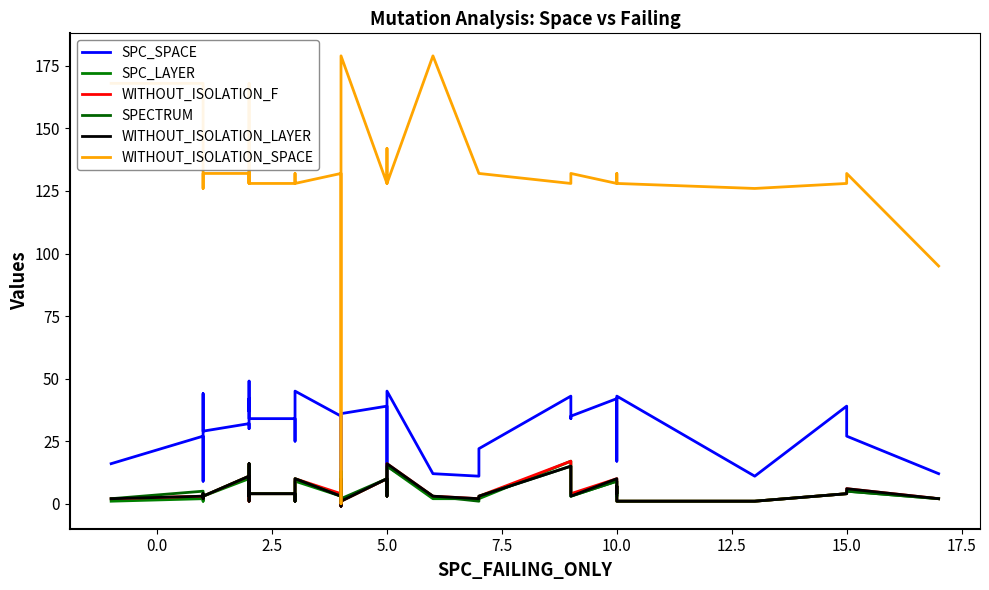

How many values in the WITHOUT_ISOLATION_LAYER series are below 3?

12